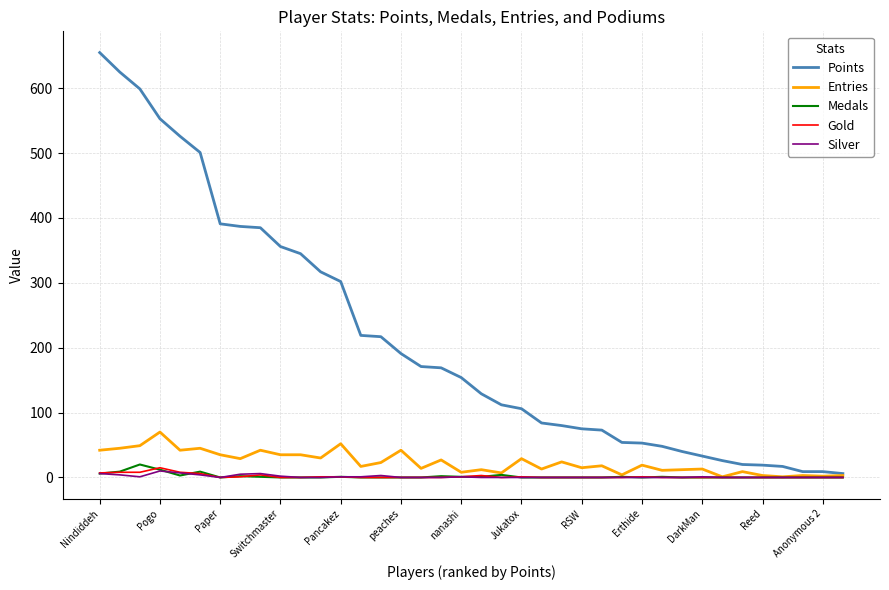

What is the sum of all Points values?

8056